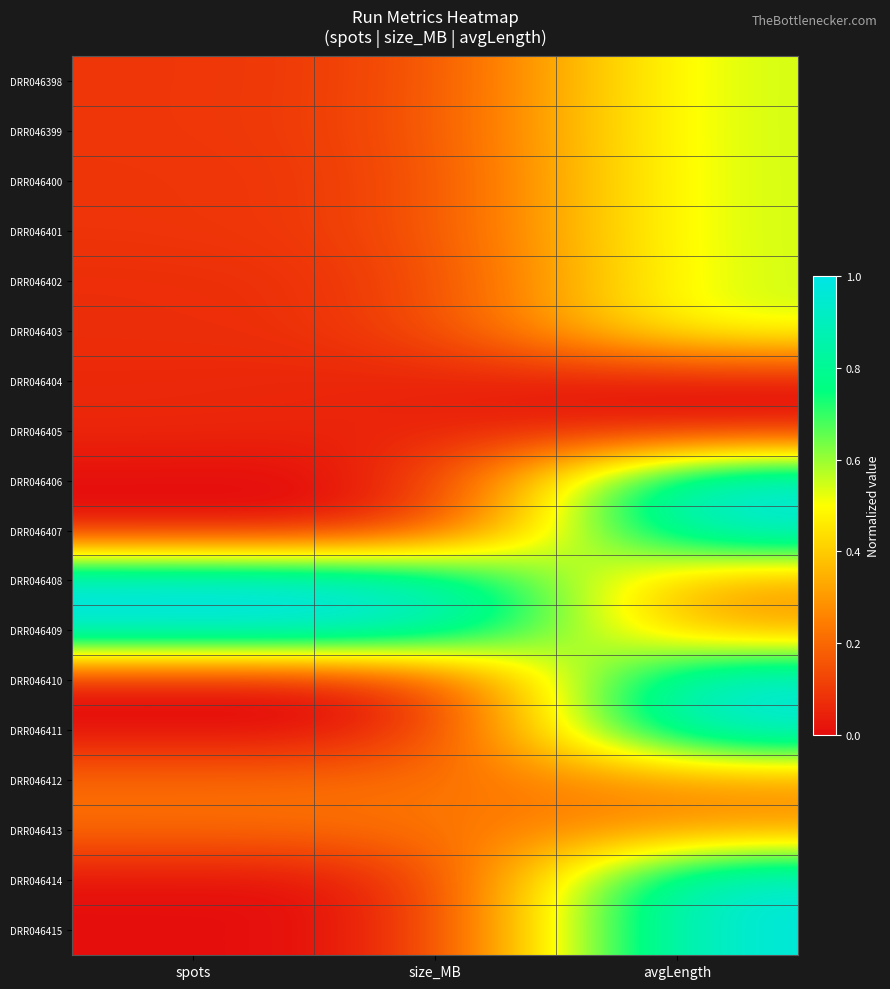

Reading left to right, list all the values displayed in this chart.

DRR046398: spots=0.1	size_MB=0.1	avgLength=0.6
DRR046399: spots=0.1	size_MB=0.1	avgLength=0.6
DRR046400: spots=0.1	size_MB=0.1	avgLength=0.6
DRR046401: spots=0.1	size_MB=0.1	avgLength=0.6
DRR046402: spots=0.1	size_MB=0.1	avgLength=0.6
DRR046403: spots=0.1	size_MB=0.1	avgLength=0.6
DRR046404: spots=0.1	size_MB=0.1	avgLength=0.0
DRR046405: spots=0.1	size_MB=0.1	avgLength=0.0
DRR046406: spots=0.0	size_MB=0.0	avgLength=1.0
DRR046407: spots=0.0	size_MB=0.0	avgLength=1.0
DRR046408: spots=1.0	size_MB=1.0	avgLength=0.3
DRR046409: spots=1.0	size_MB=1.0	avgLength=0.3
DRR046410: spots=0.0	size_MB=0.0	avgLength=1.0
DRR046411: spots=0.0	size_MB=0.0	avgLength=1.0
DRR046412: spots=0.2	size_MB=0.2	avgLength=0.3
DRR046413: spots=0.2	size_MB=0.2	avgLength=0.3
DRR046414: spots=0.0	size_MB=0.0	avgLength=1.0
DRR046415: spots=0.0	size_MB=0.0	avgLength=1.0